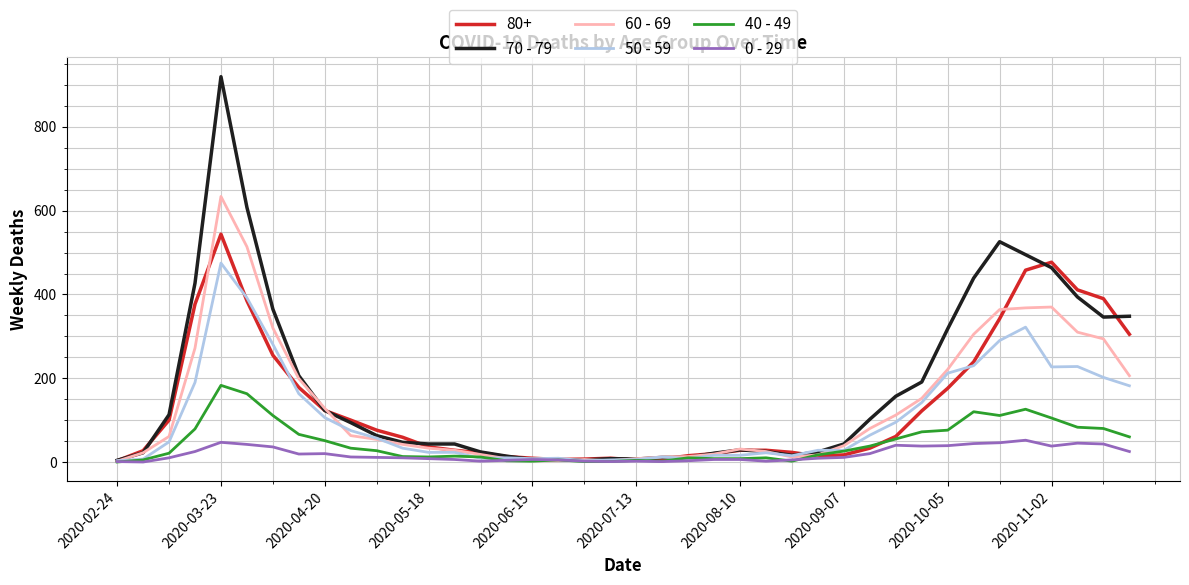

Rank the series by their maximum value, from lowest to highest.

0 - 29, 40 - 49, 50 - 59, 80+, 60 - 69, 70 - 79